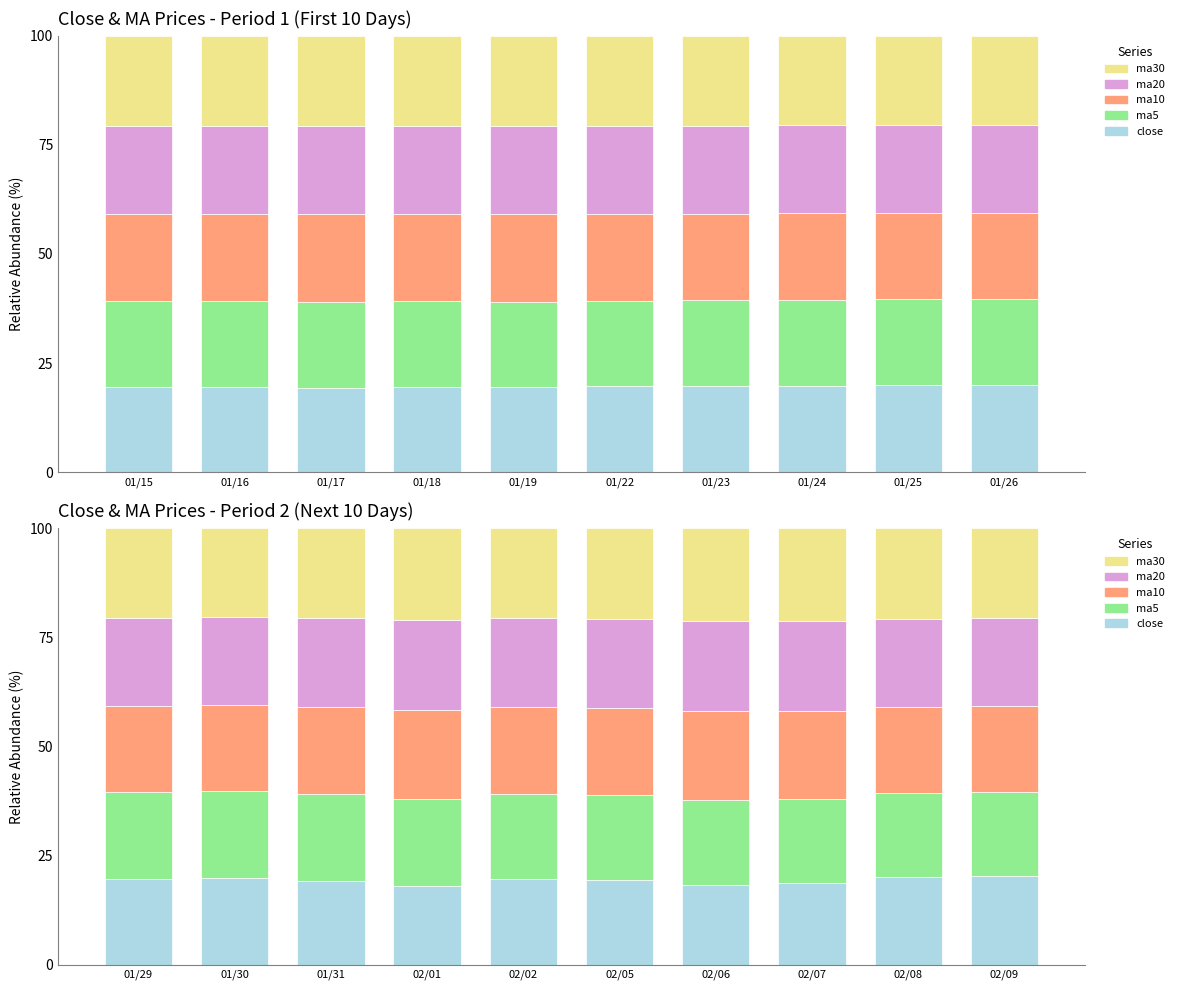

Which category has the lowest value across all series?

02/01